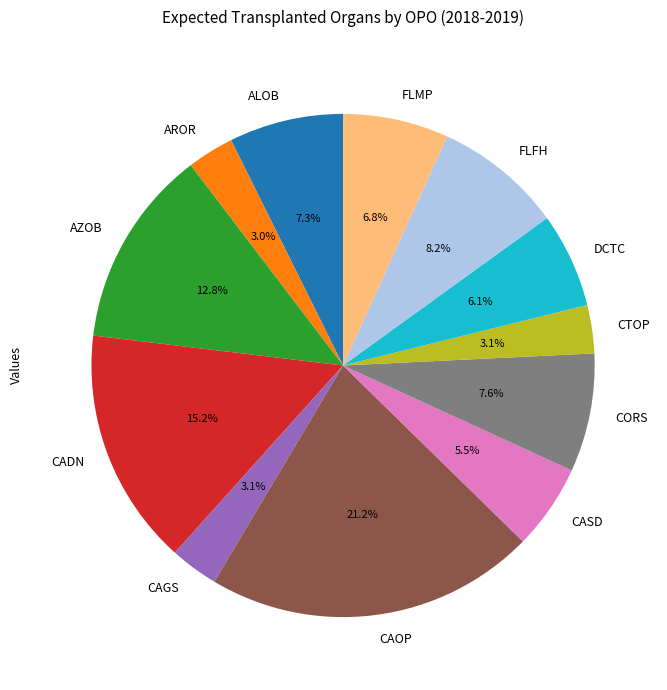

What is the largest slice in the pie chart?

CAOP